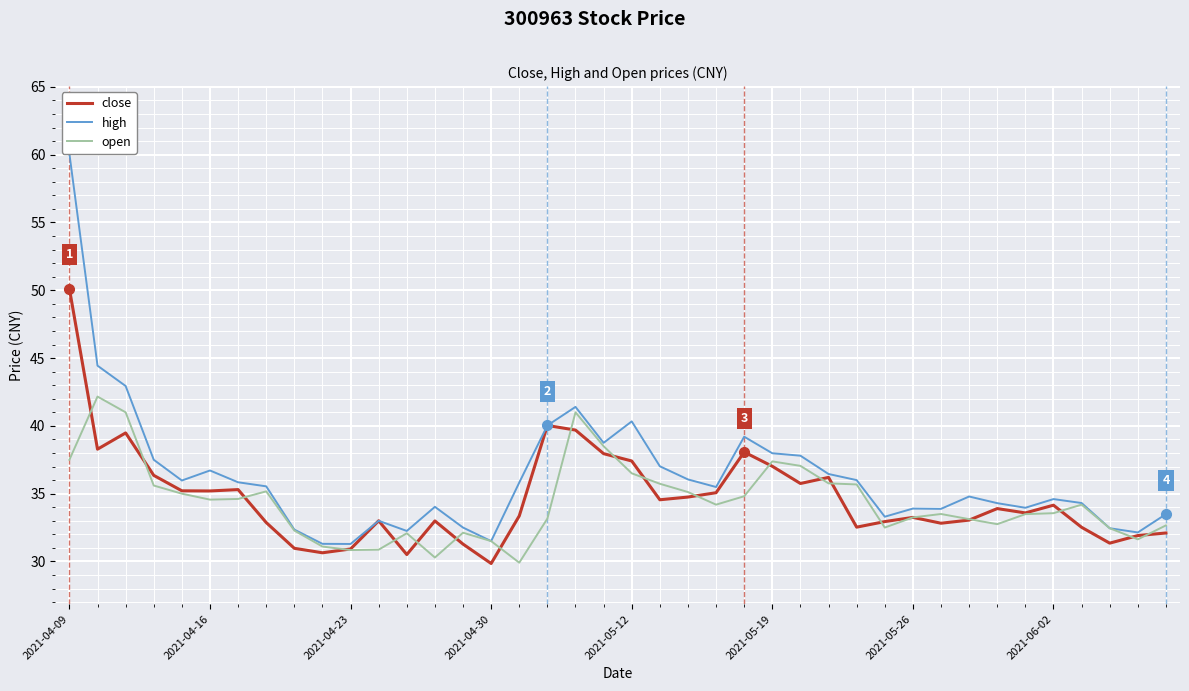

Which series has the largest total across all categories?

high